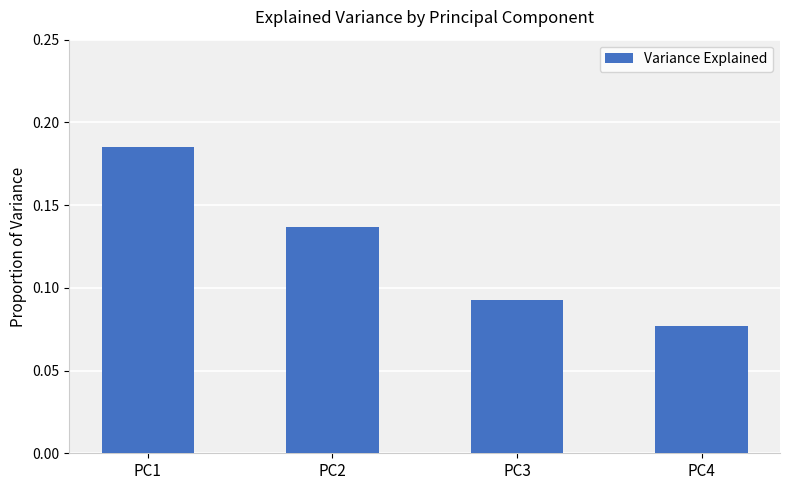

What is the sum of the values at PC3 and PC1?

0.3